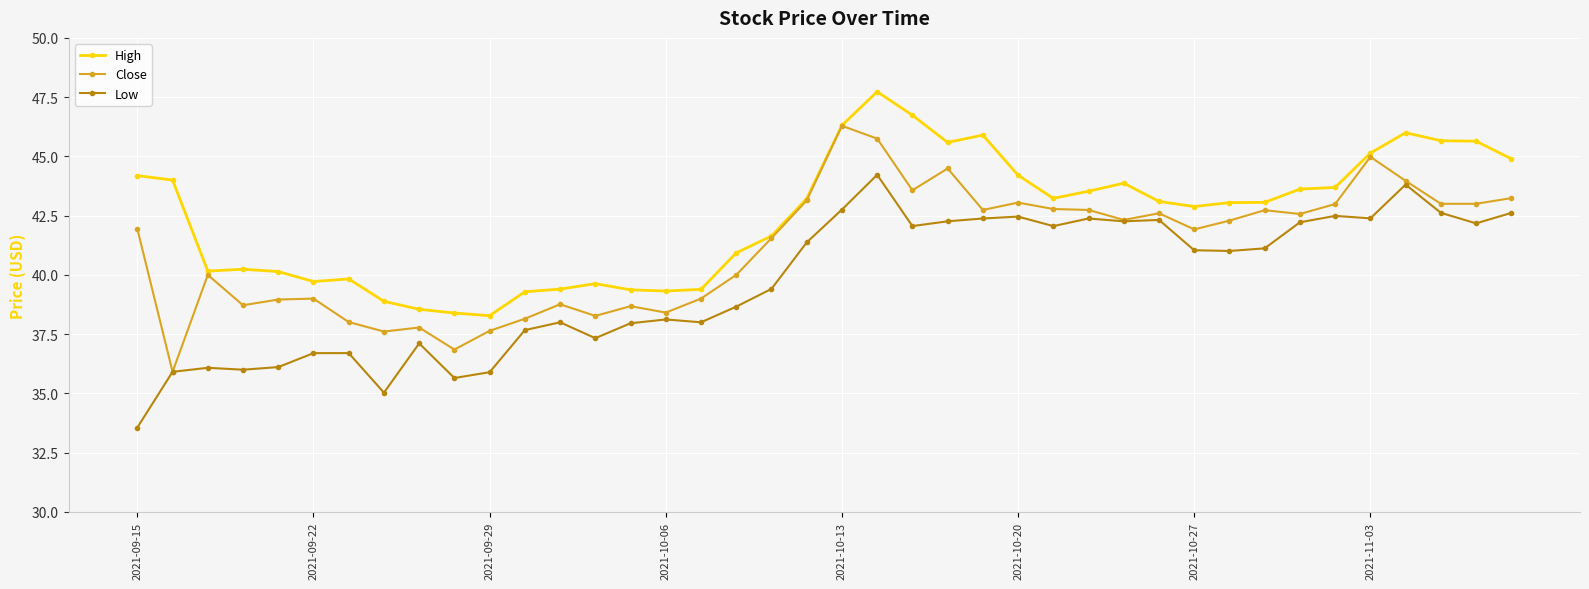

What is the value of the Close point at the 10th from the left?

36.8